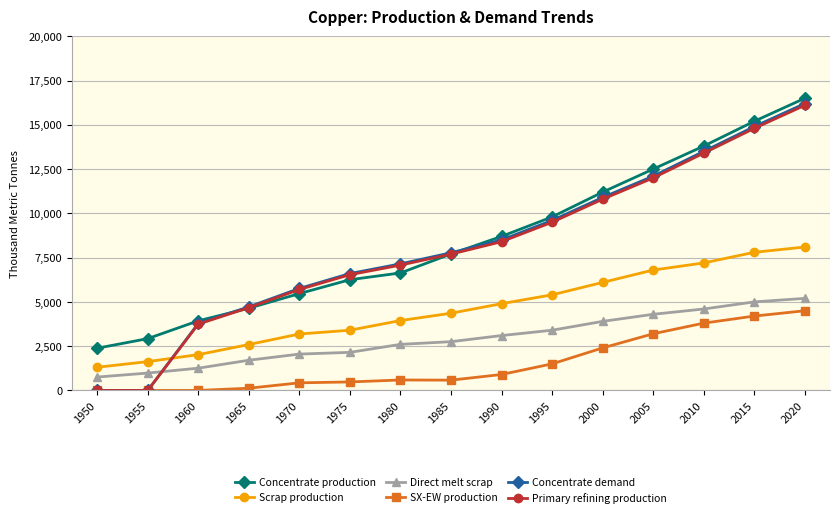

What value does the Concentrate production series have at 2010?

13800.0